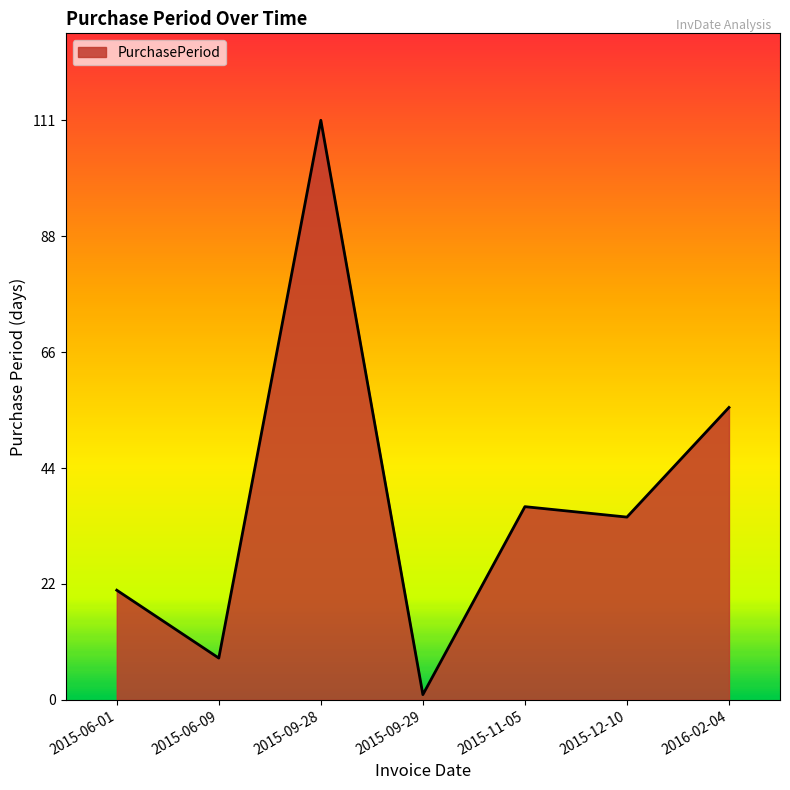

What position from the left is 2015-09-28?

3